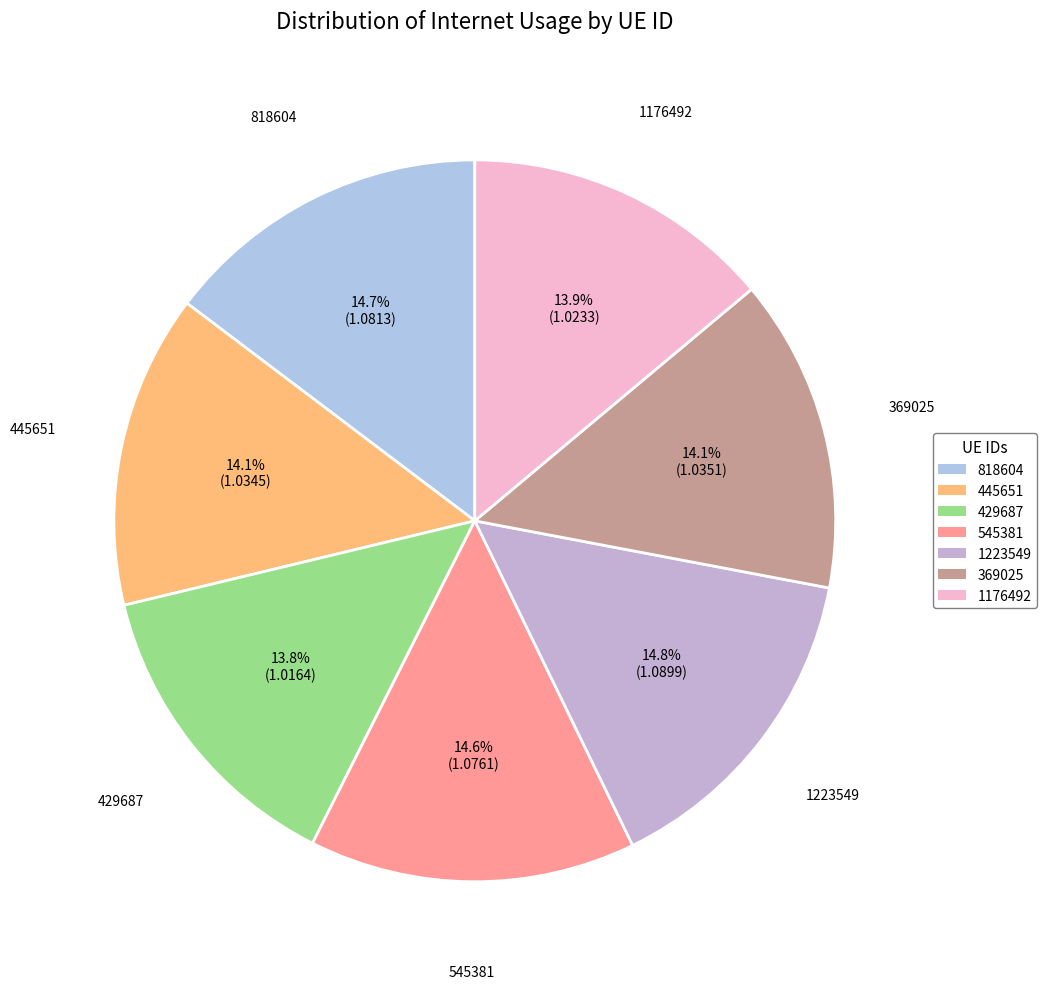

Is the sum of 1223549 and 818604 greater than half?

No